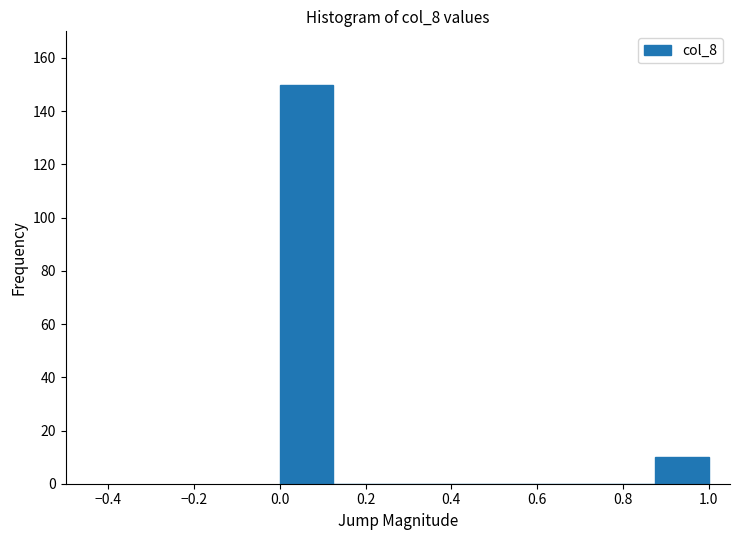

What is the height of the bar covering 0.000 to 0.125 on the x-axis? Neither the bar edges nor the heights are printed on the chart, so give them approximately, as read against the axes.

150